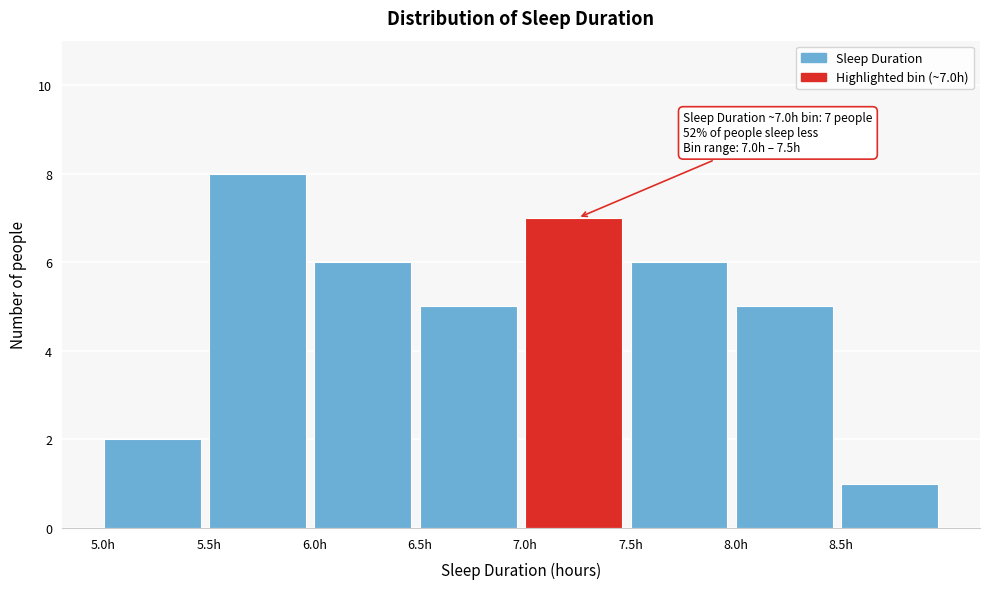

Over which range of the x-axis is the bar tallest?

5.5 to 6.0